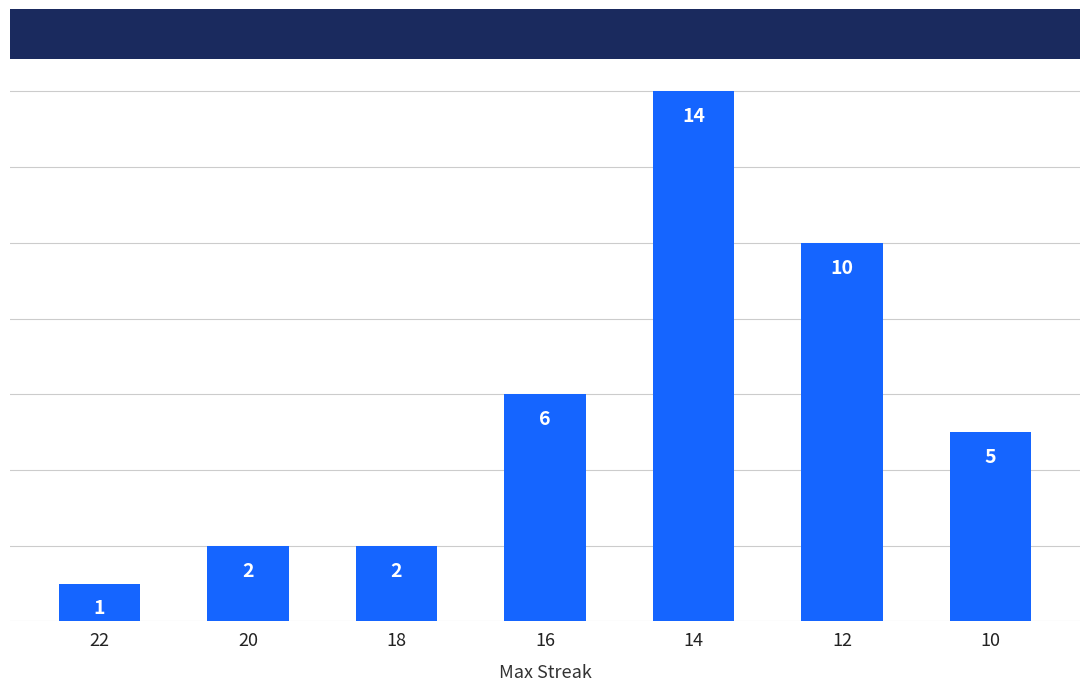

The chart shows a value of 1 at 22. True or false?

True